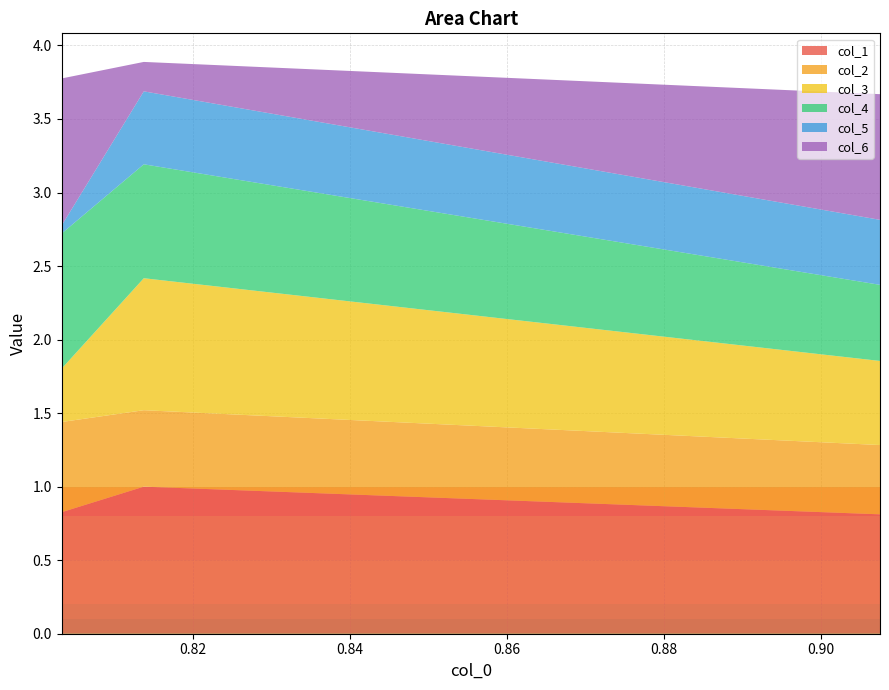

Reading left to right, what are all the values shown in this chart?

col_1: 0.8	1.0	0.8
col_2: 0.6	0.5	0.5
col_3: 0.4	0.9	0.6
col_4: 0.9	0.8	0.5
col_5: 0.1	0.5	0.4
col_6: 1.0	0.2	0.9